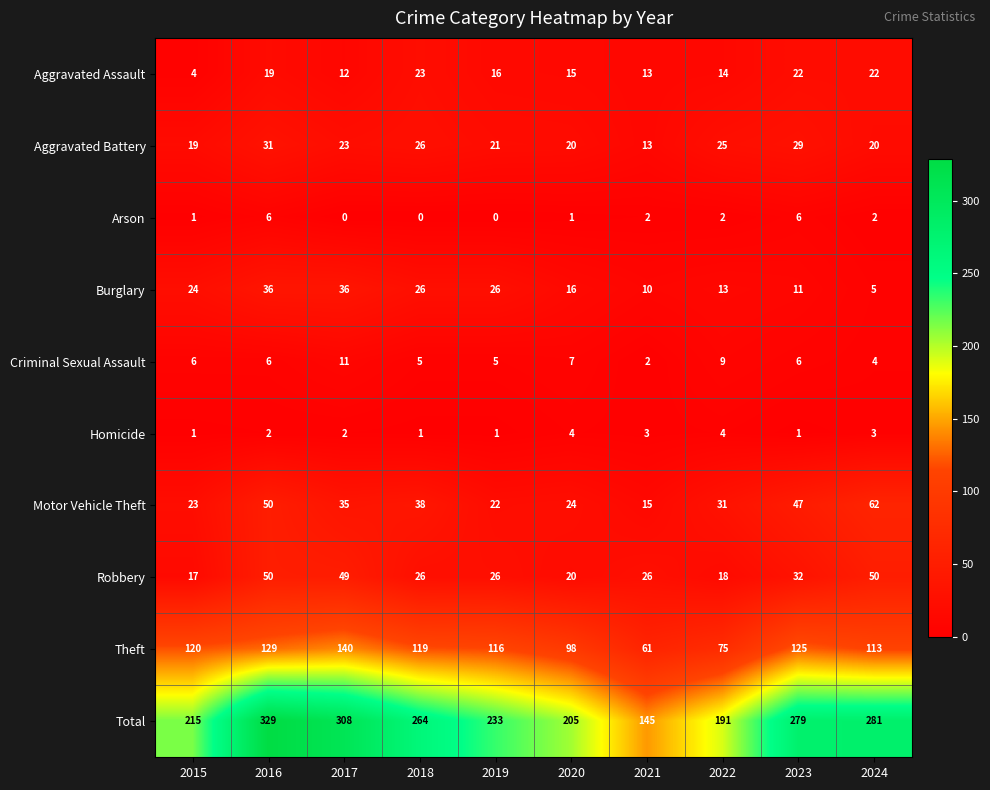

What is the difference between the highest and lowest values at 2021?

143